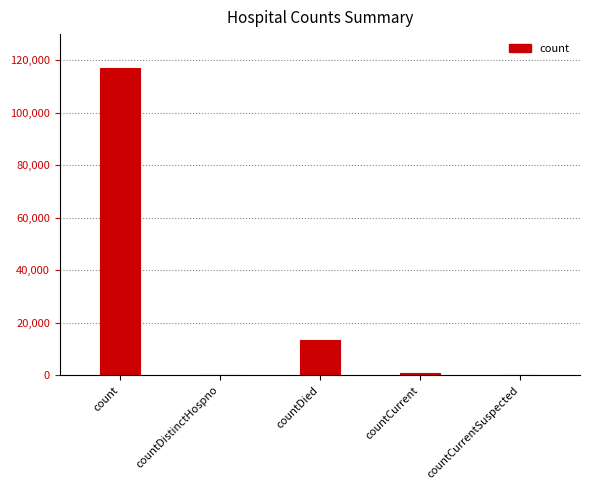

True or false: the data shows 13521 at countDied.

True